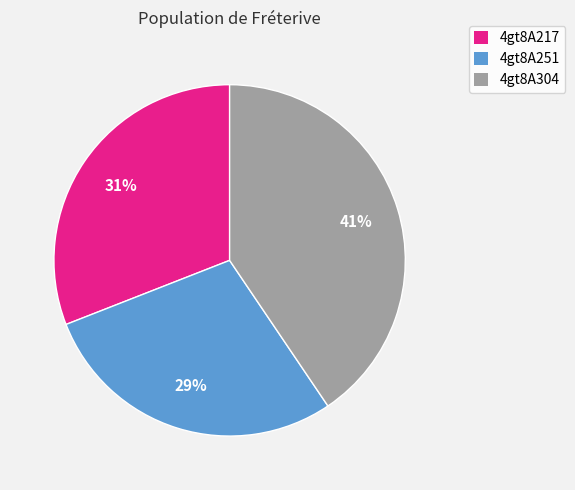

Between 4gt8A304 and 4gt8A251, which is larger?

4gt8A304